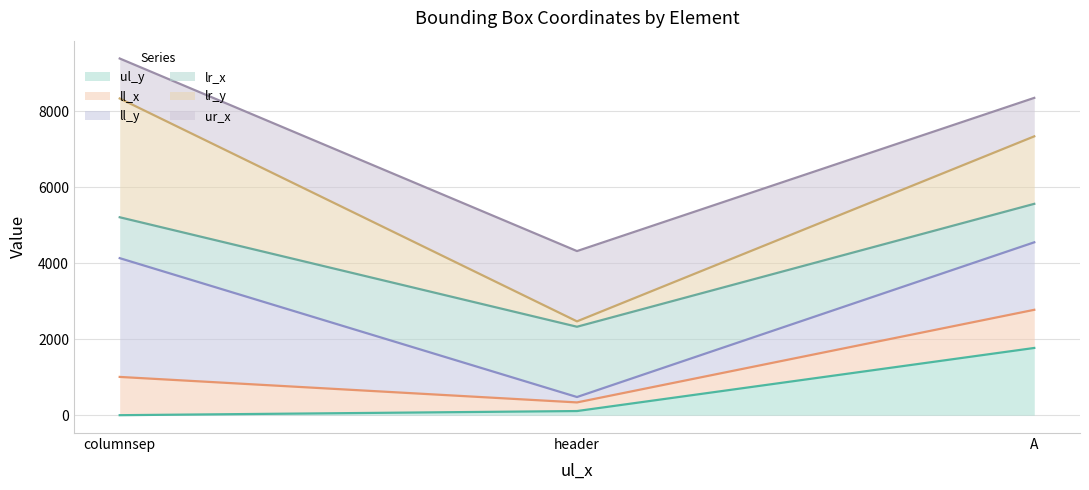

What is the label of the 3rd point from the right?

columnsep